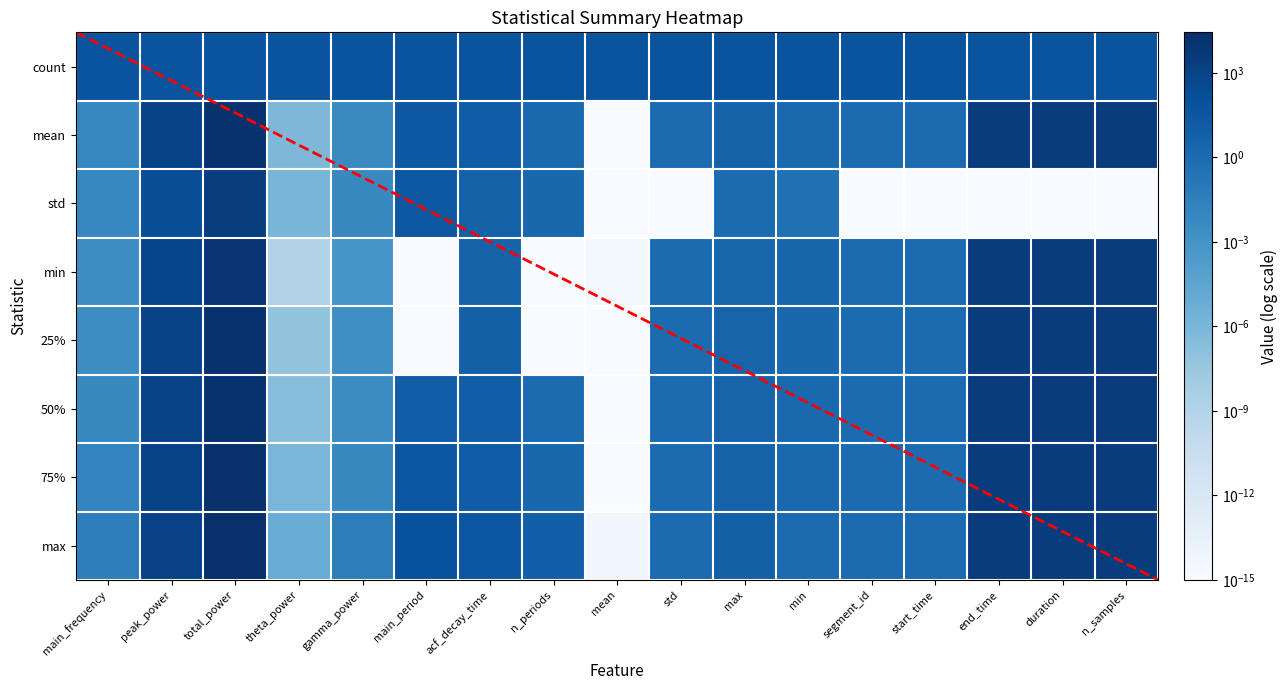

Is the value of 25% at max greater than the value of mean at n_periods?

Yes